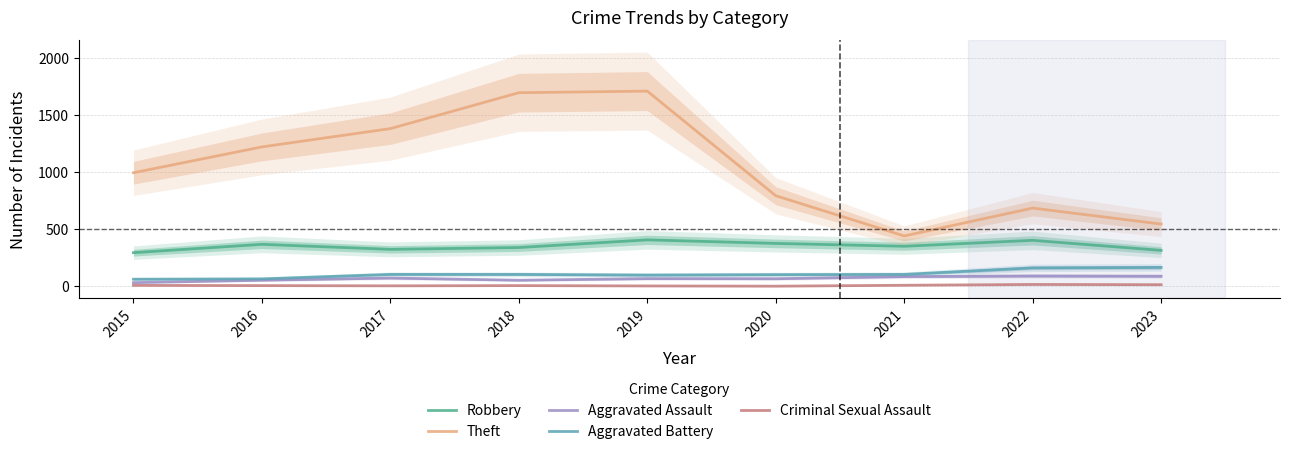

What is the difference between the second highest and minimum values in the Criminal Sexual Assault series?

13